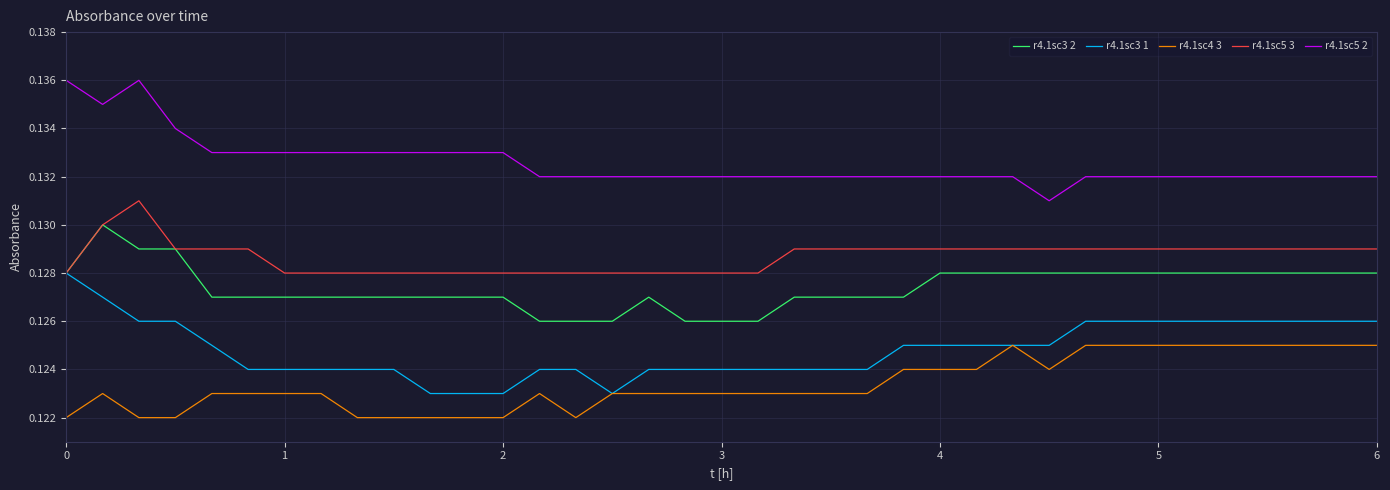

True or false: r4.1sc4 3 and r4.1sc5 2 intersect in this chart.

False